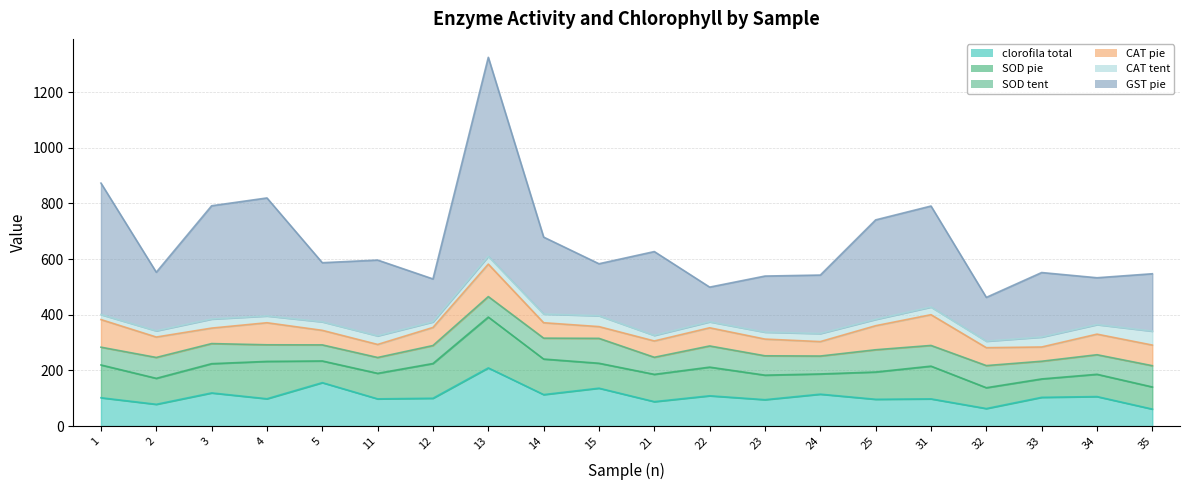

What is the value of the SOD pie point at the 13th from the left?

88.1